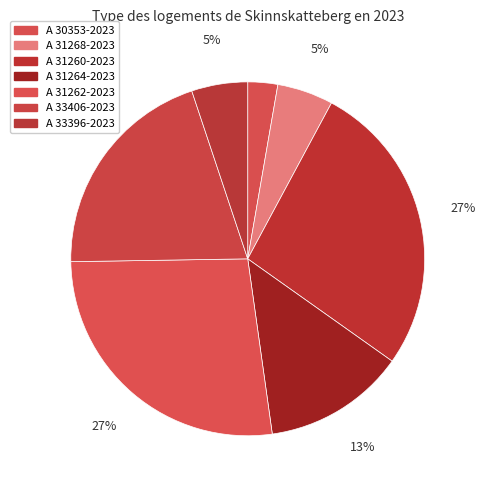

Count the number of slices in the pie.

7